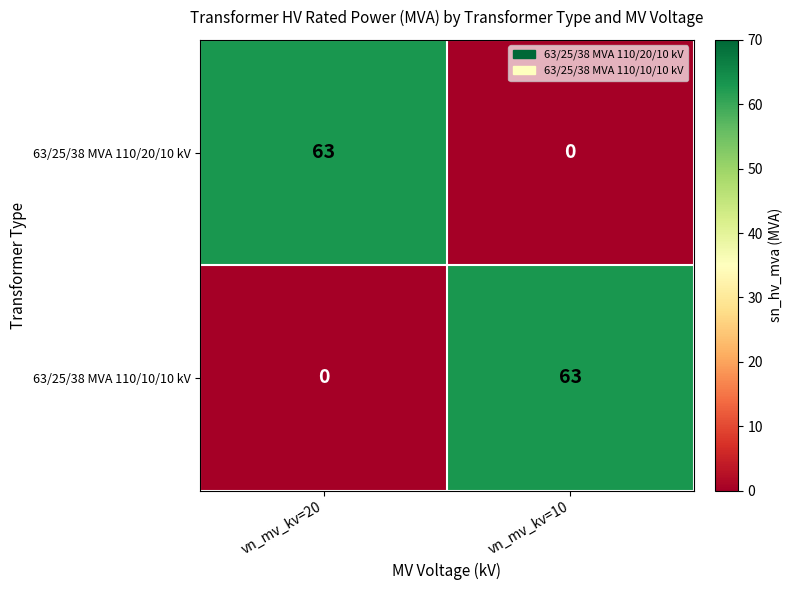

What is the average value of the 63/25/38 MVA 110/10/10 kV series?

32